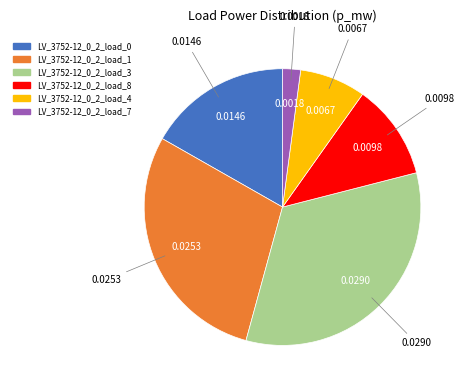

Is it true that LV_3752-12_0_2_load_4 is 8% of the pie?

True